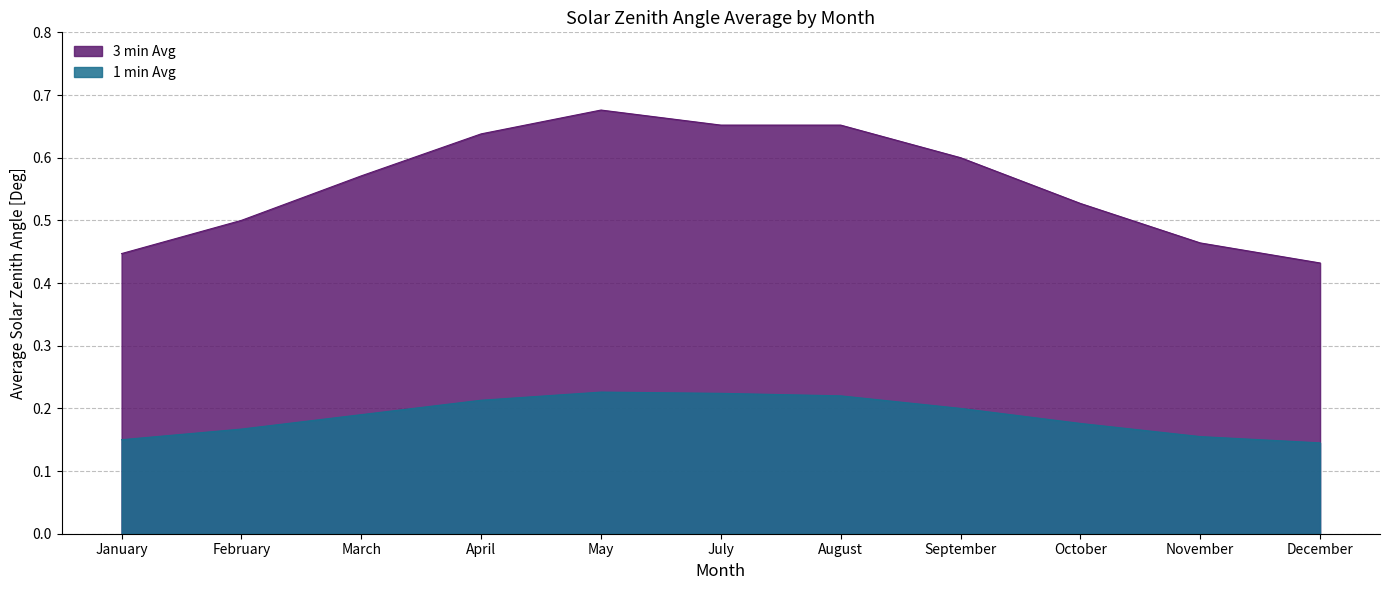

Reading left to right, list all the values displayed in this chart.

3 min Avg: January=0.4	February=0.5	March=0.6	April=0.6	May=0.7	July=0.7	August=0.7	September=0.6	October=0.5	November=0.5	December=0.4
1 min Avg: January=0.1	February=0.2	March=0.2	April=0.2	May=0.2	July=0.2	August=0.2	September=0.2	October=0.2	November=0.2	December=0.1